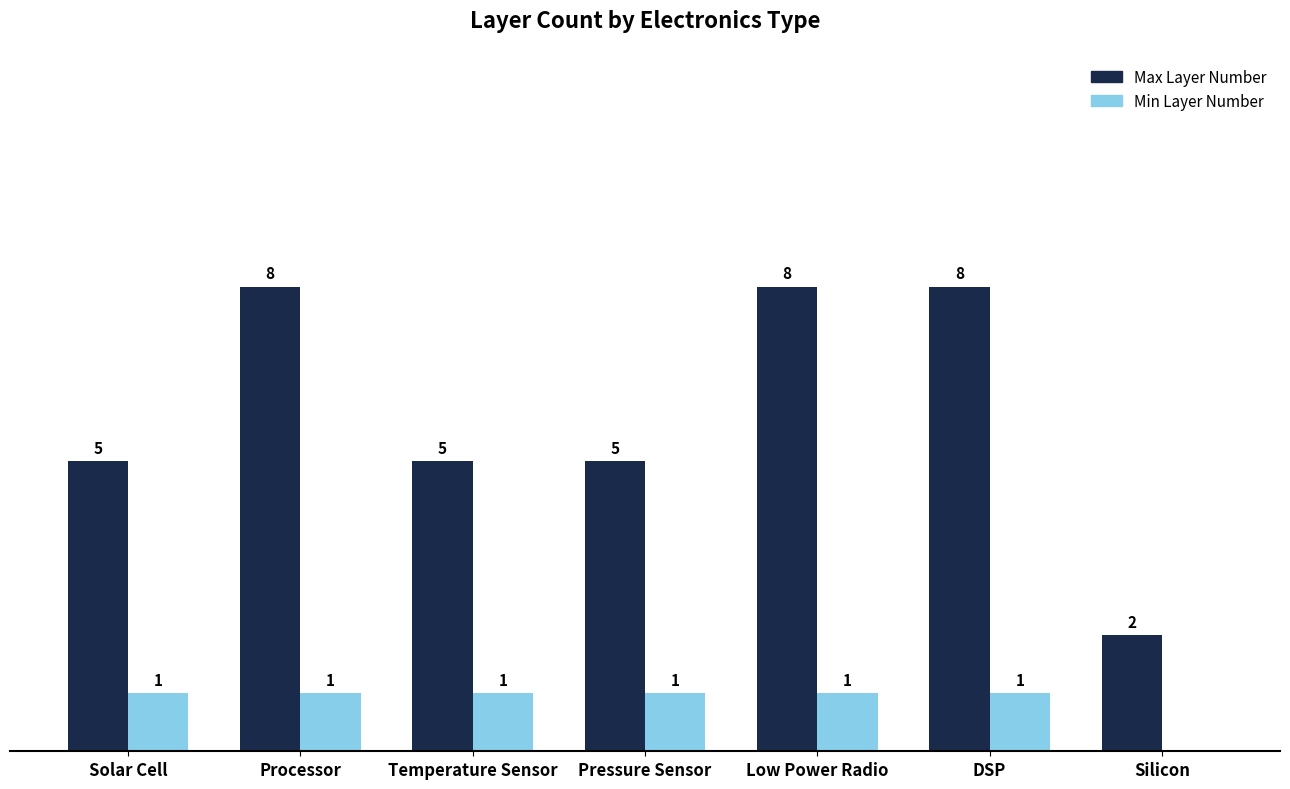

Which series changed the most between Processor and Pressure Sensor?

Max Layer Number